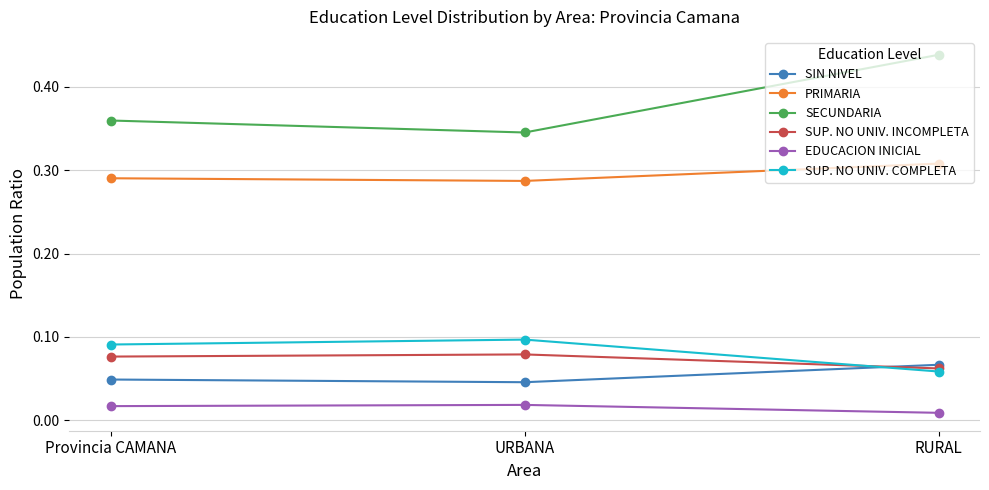

Between Provincia CAMANA and URBANA, which series saw the biggest shift?

SECUNDARIA